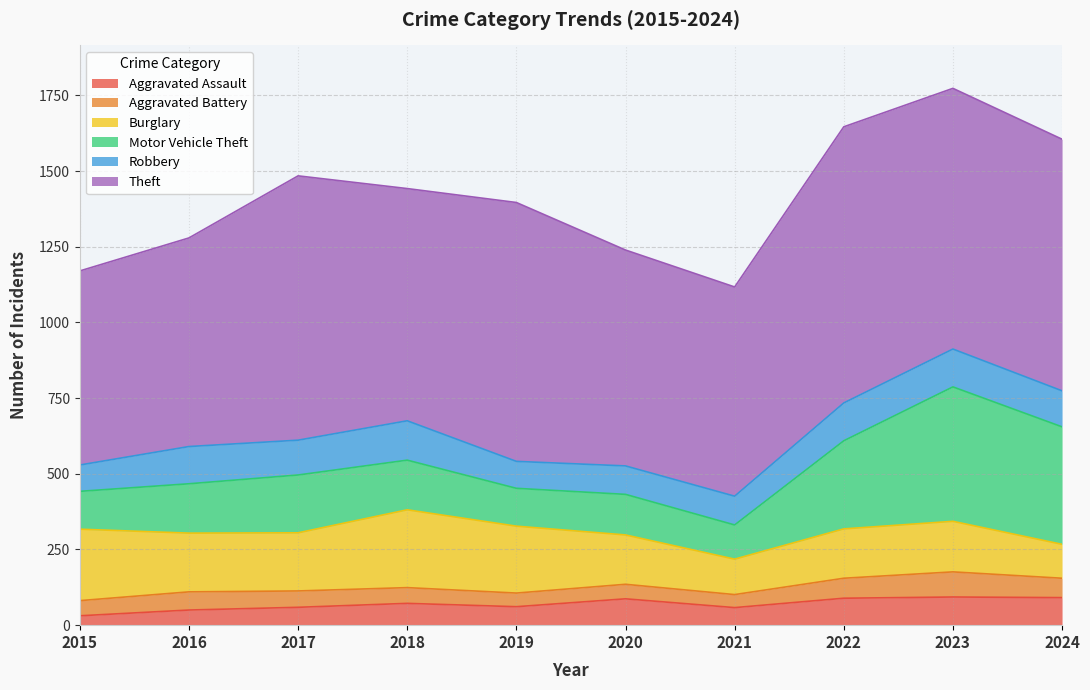

Reading right to left, extract all data points from this chart.

Aggravated Assault: 2024=91	2023=93	2022=89	2021=58	2020=87	2019=61	2018=72	2017=59	2016=50	2015=31
Aggravated Battery: 2024=64	2023=83	2022=66	2021=43	2020=48	2019=45	2018=52	2017=54	2016=60	2015=50
Burglary: 2024=112	2023=167	2022=163	2021=117	2020=163	2019=221	2018=257	2017=192	2016=194	2015=236
Motor Vehicle Theft: 2024=388	2023=444	2022=291	2021=113	2020=134	2019=125	2018=164	2017=191	2016=163	2015=125
Robbery: 2024=119	2023=125	2022=125	2021=95	2020=94	2019=89	2018=130	2017=115	2016=123	2015=87
Theft: 2024=831	2023=861	2022=912	2021=691	2020=713	2019=855	2018=767	2017=873	2016=689	2015=641